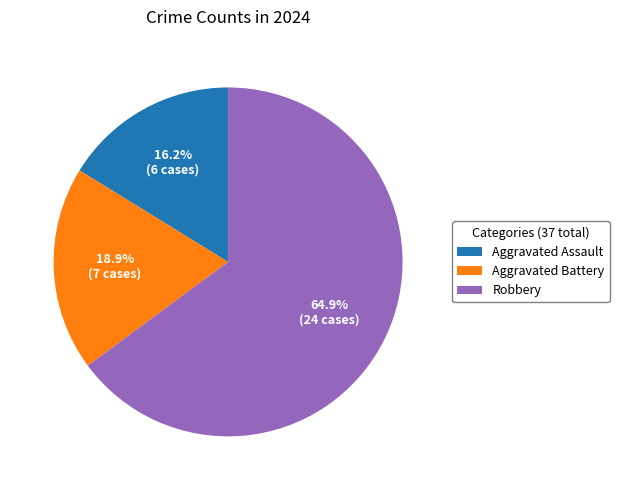

Between Aggravated Assault and Robbery, which is larger?

Robbery